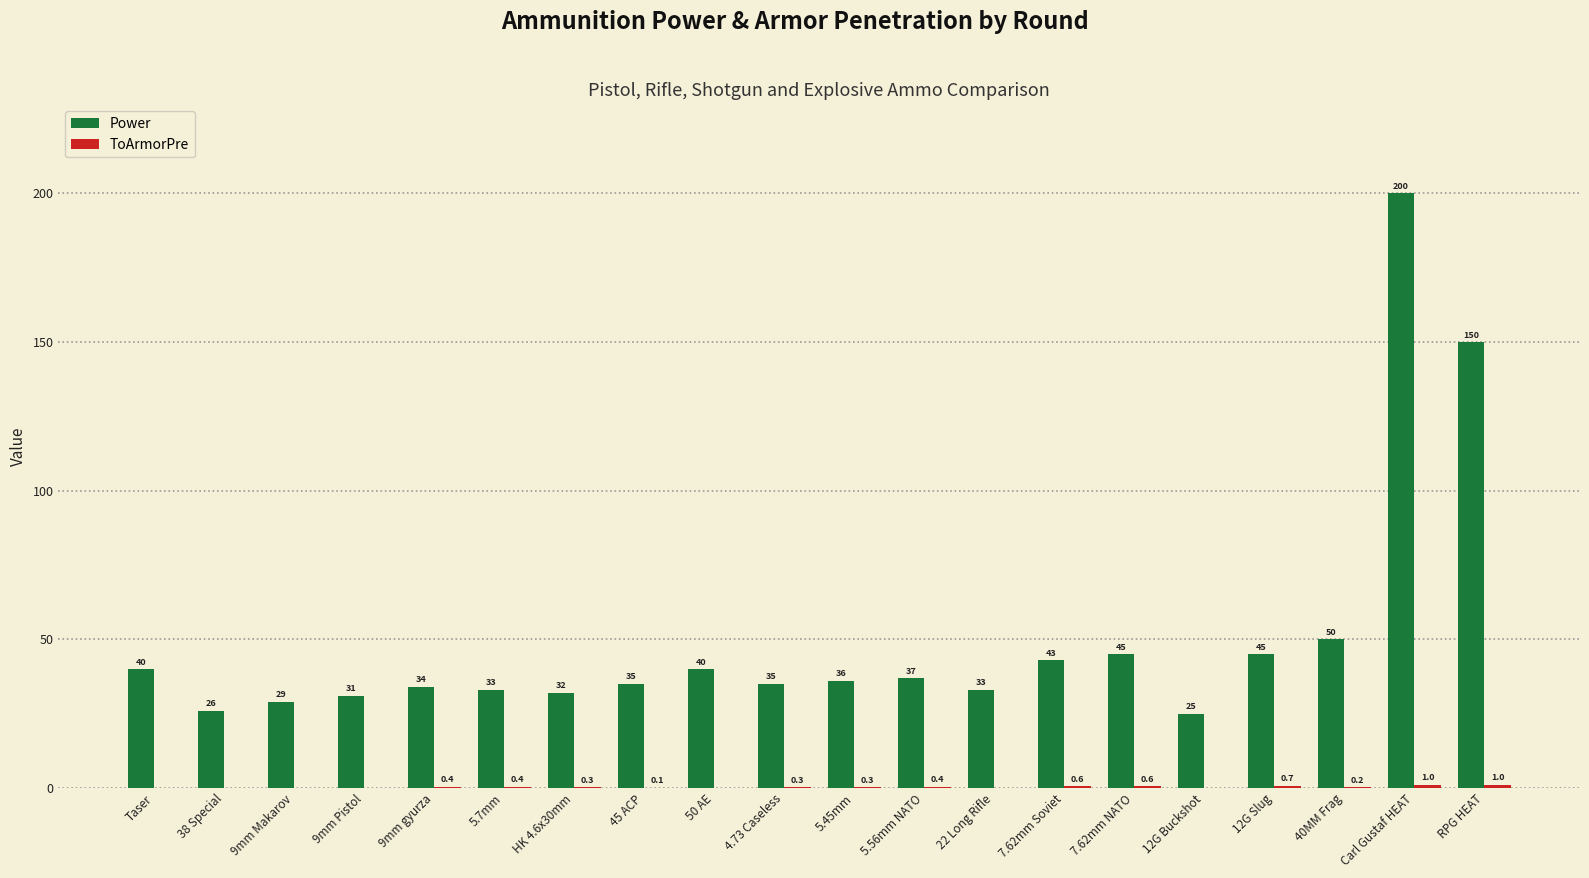

Which series changed the most between 5.7mm and 4.73 Caseless?

Power